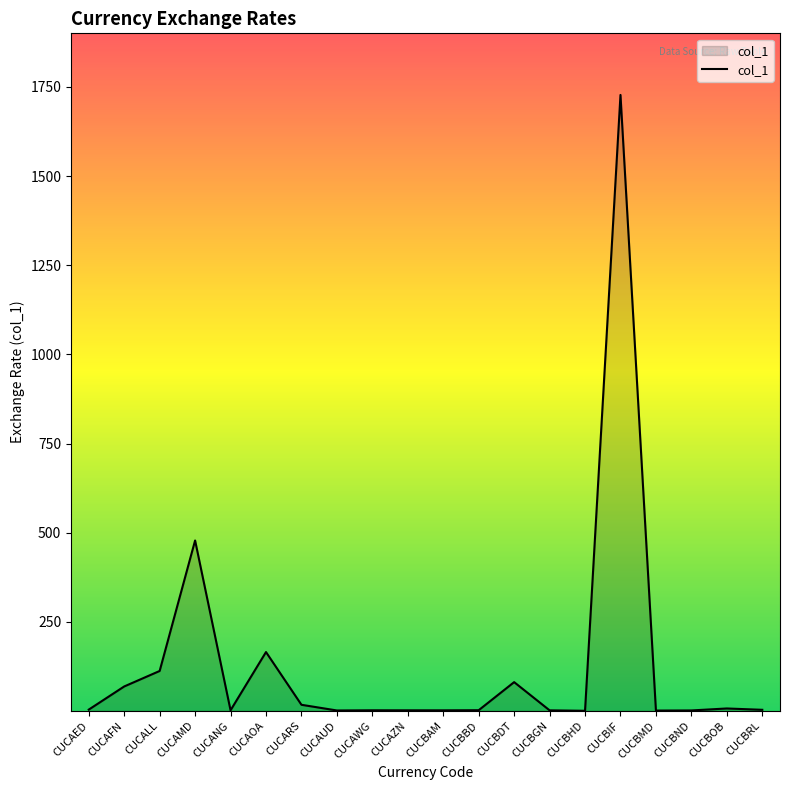

What is the change in value from CUCANG to CUCBDT?

+79.0